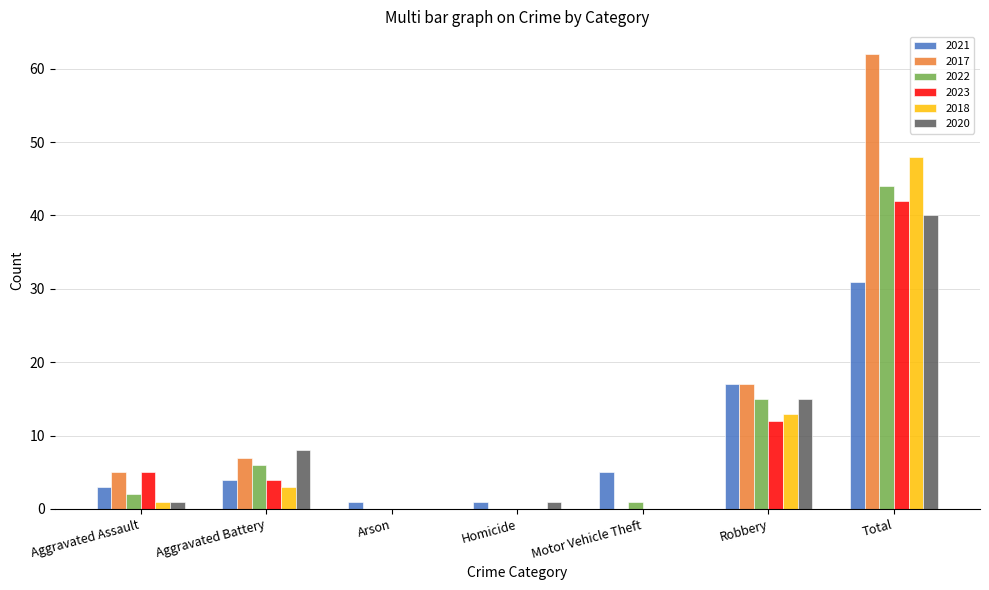

What are all the series names shown in the legend?

2021, 2017, 2022, 2023, 2018, 2020